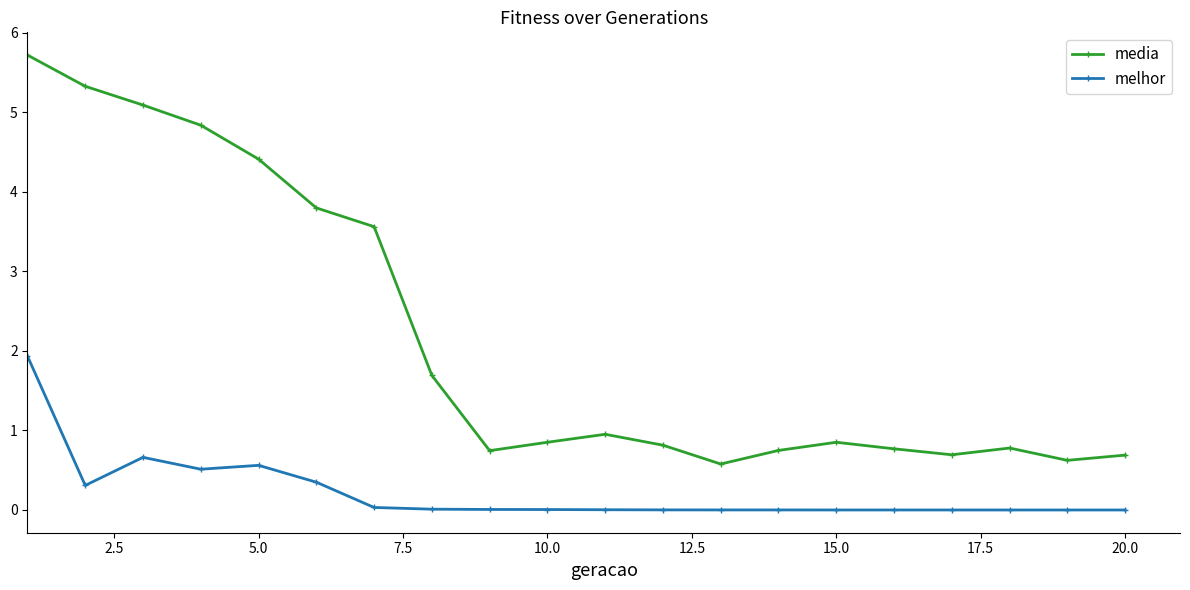

Which series has the widest spread of values?

media